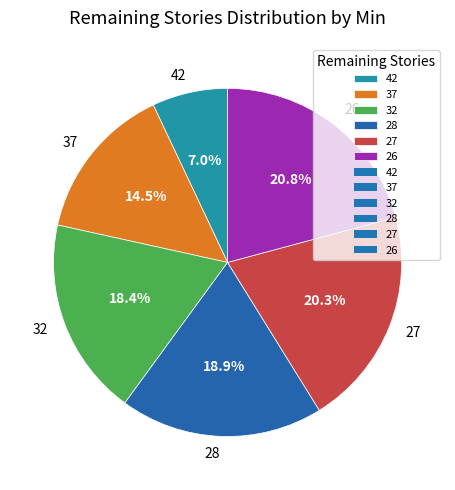

To the nearest percent, what is the difference between the 32 and 37 slice percentages?

4%